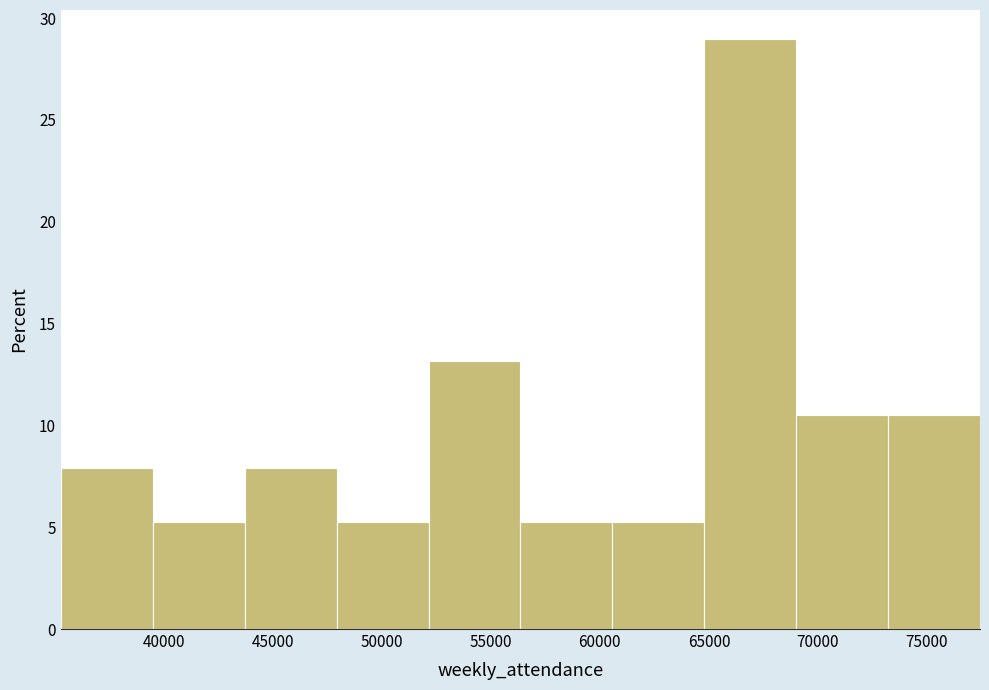

What is the height of the bar covering 69000 to 73000 on the x-axis? Neither the bar edges nor the heights are printed on the chart, so give them approximately, as read against the axes.

10.5